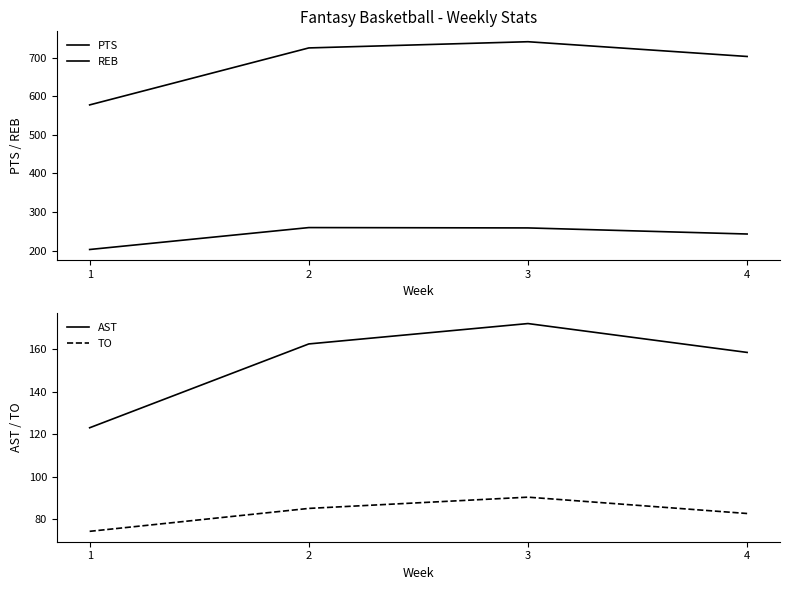

Reading right to left, transcribe all the data shown in this chart.

PTS: 703.6	741.9	725.8	577.9
REB: 242.8	258.6	259.5	202.6
AST: 158.6	172.2	162.6	123.1
TO: 82.7	90.4	85.1	74.3